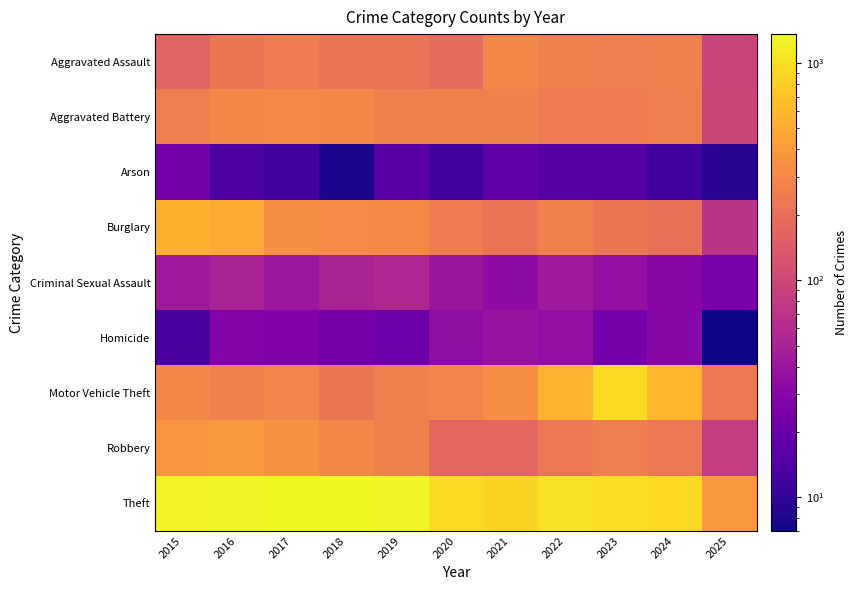

Between 2015 and 2019, which is larger?

2019